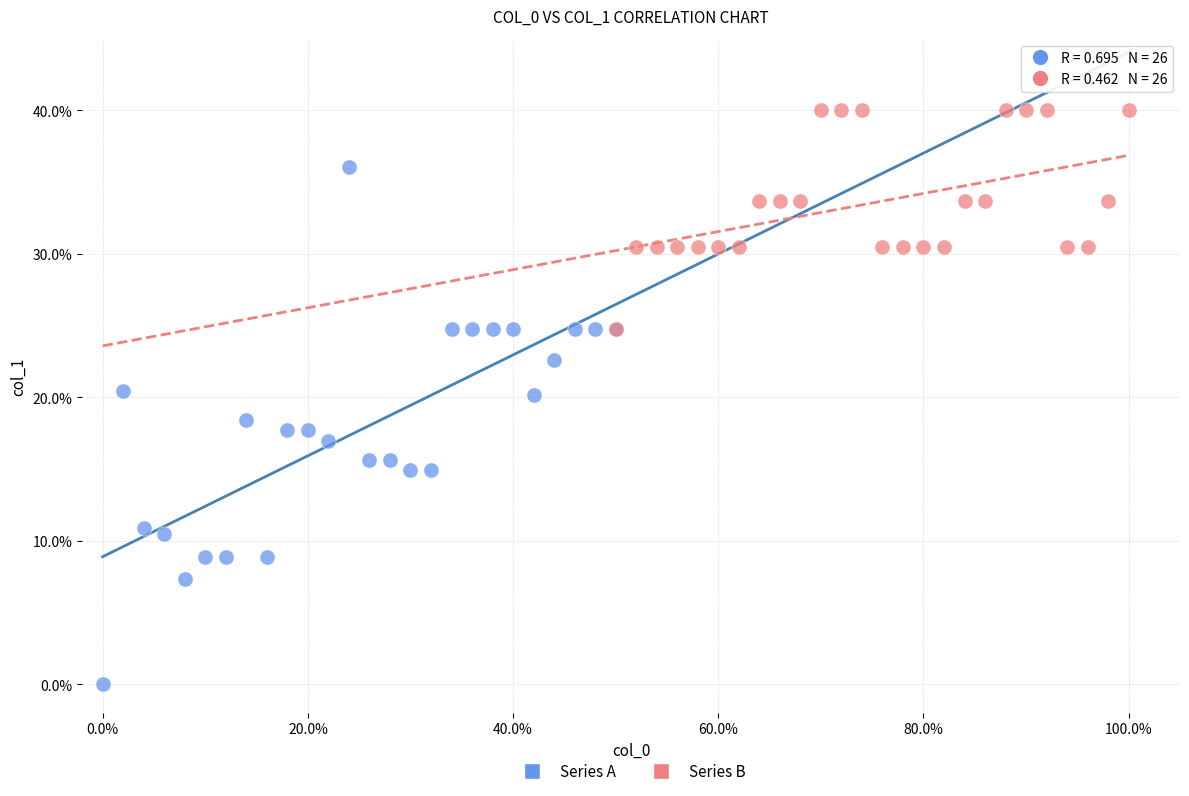

Which series contains the highest Y value?

Series B